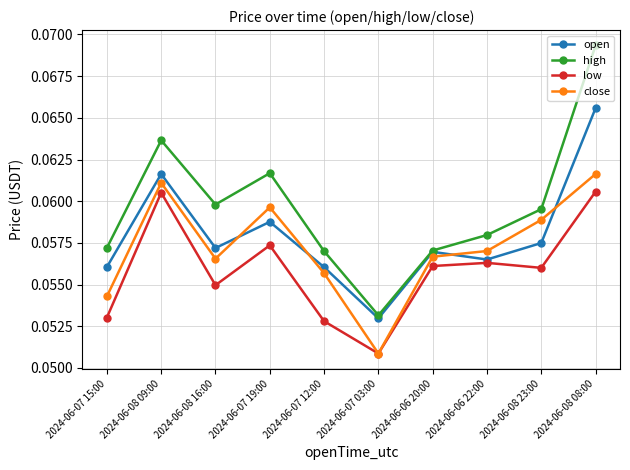

Rank the series by their maximum value, from highest to lowest.

high, open, close, low